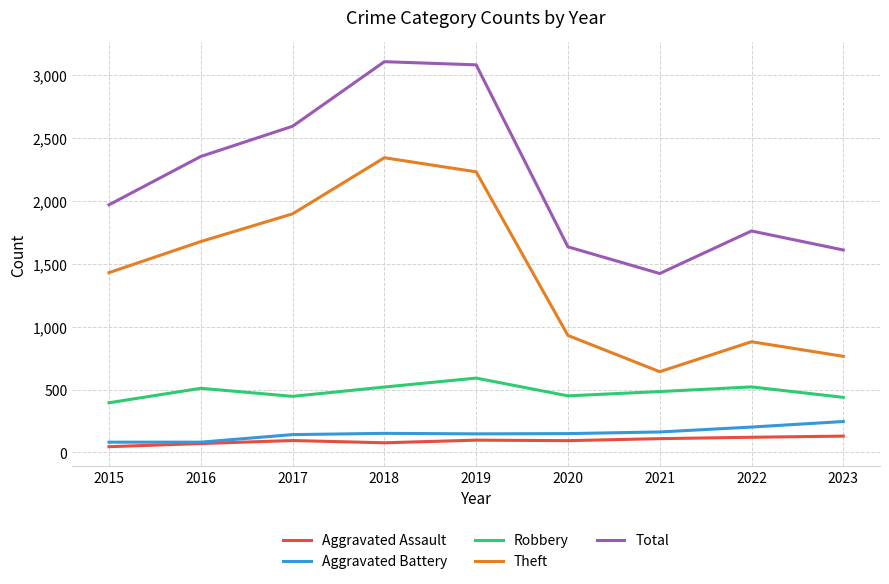

The value of Robbery at 2019 is 1001. True or false?

False